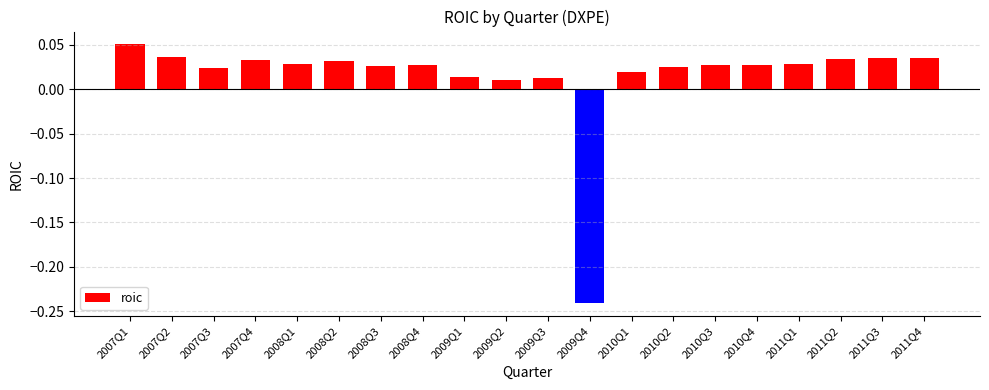

How many positive values are there?

19